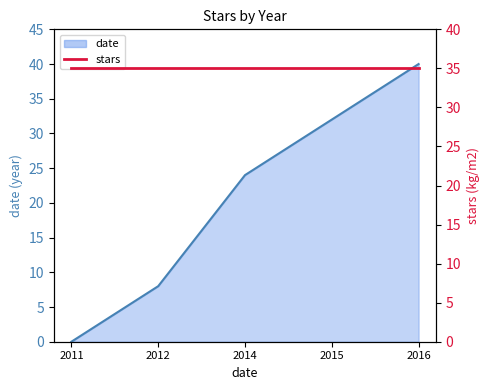

The value at 2014 is 17. True or false?

False